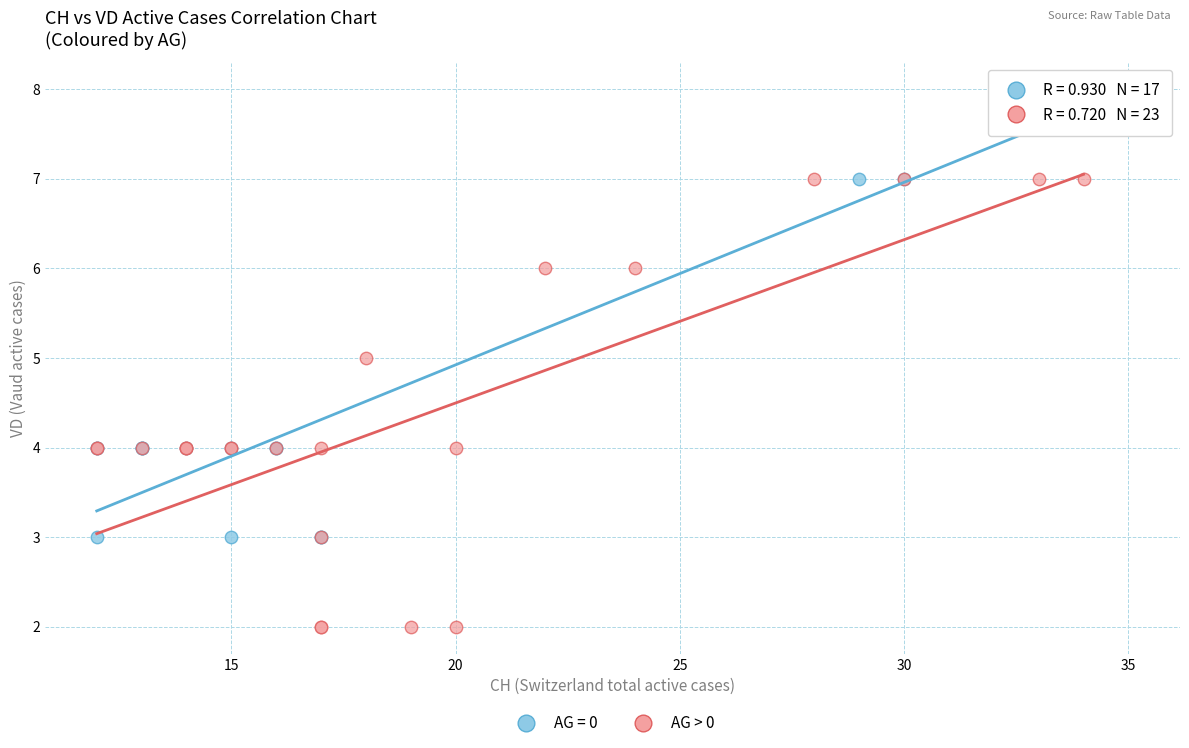

Which series contains the highest Y value?

AG = 0